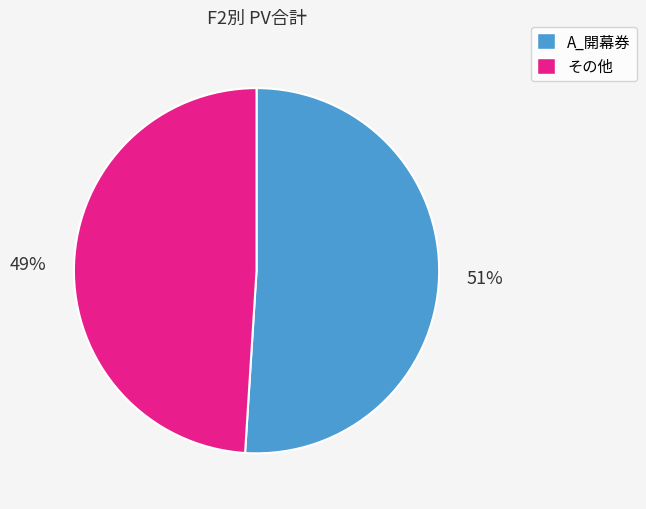

To the nearest percent, what is the average slice percentage?

50%